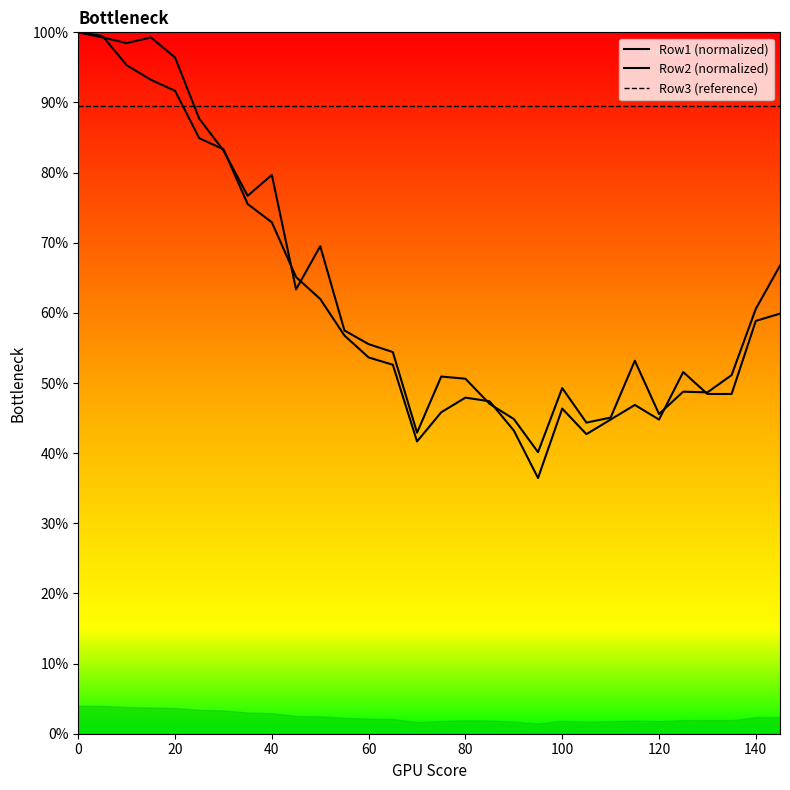

Is the value of Row2 (normalized) at 24 greater than the value of Row3 (reference) at 20?

No